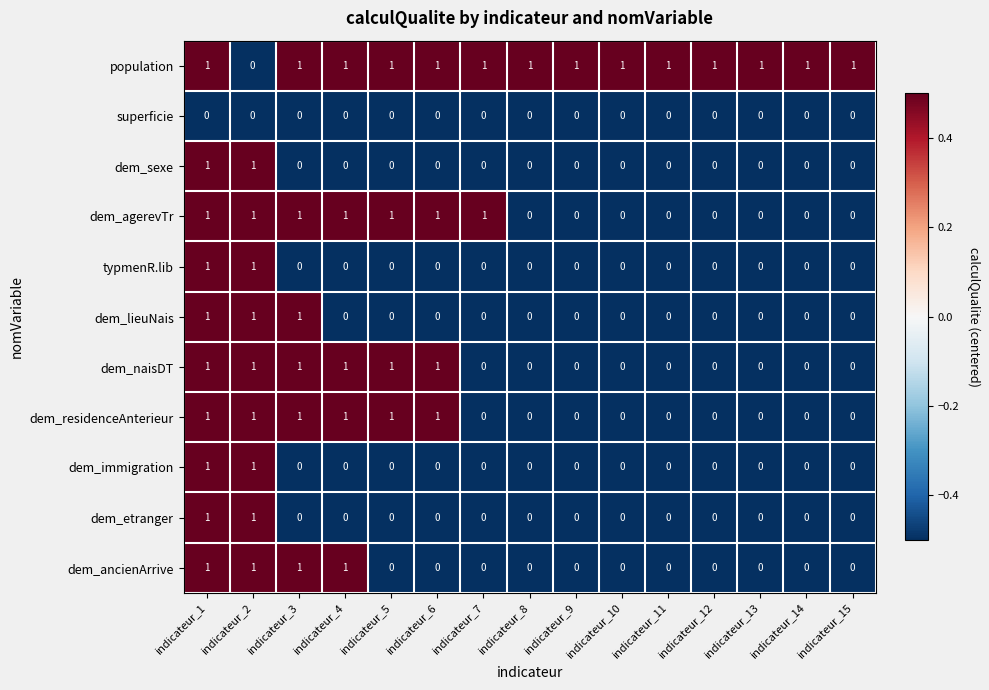

True or false: dem_naisDT has a value of 1 at indicateur_3.

True